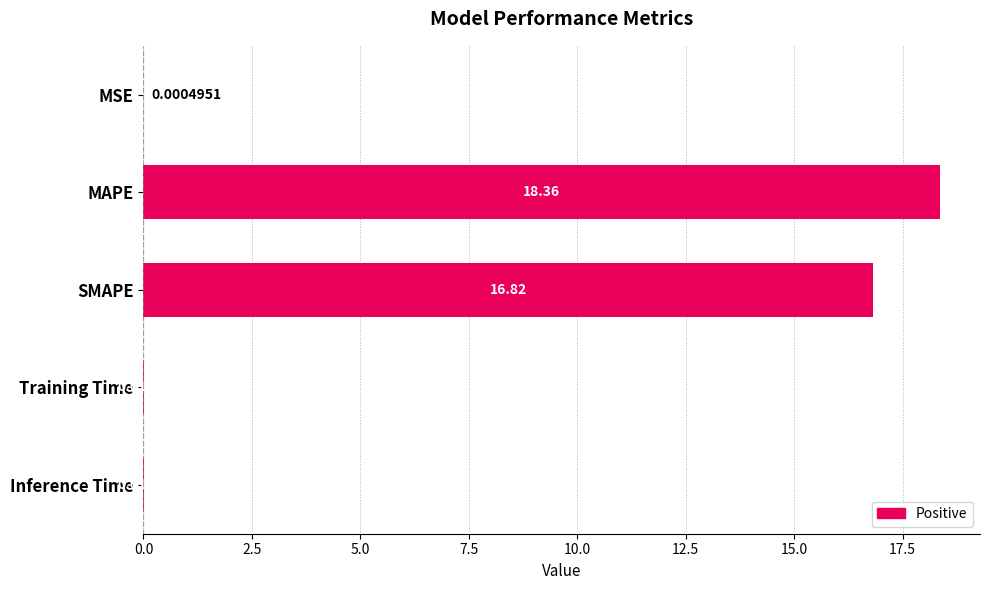

What is the ratio of the value at MAPE to the value at SMAPE?

1.1